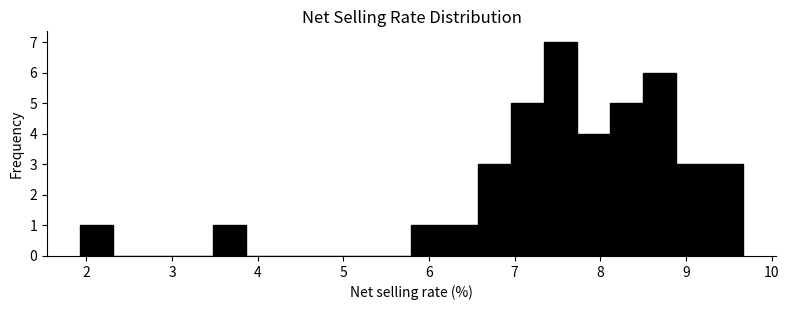

Read against the x-axis, roughly where is the centre of the tallest bar?

7.5